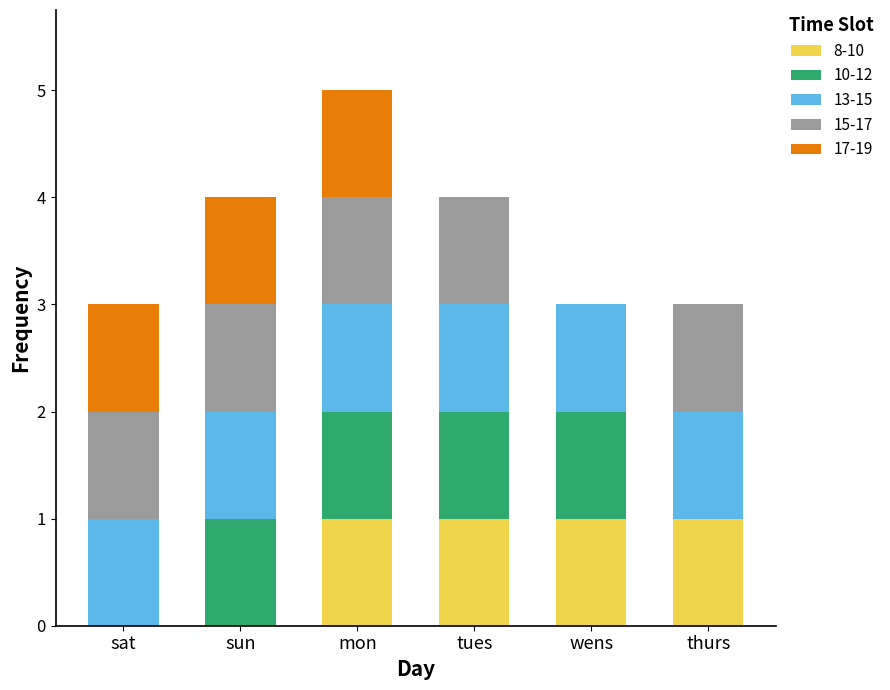

The value of 8-10 at sat is 0. True or false?

True